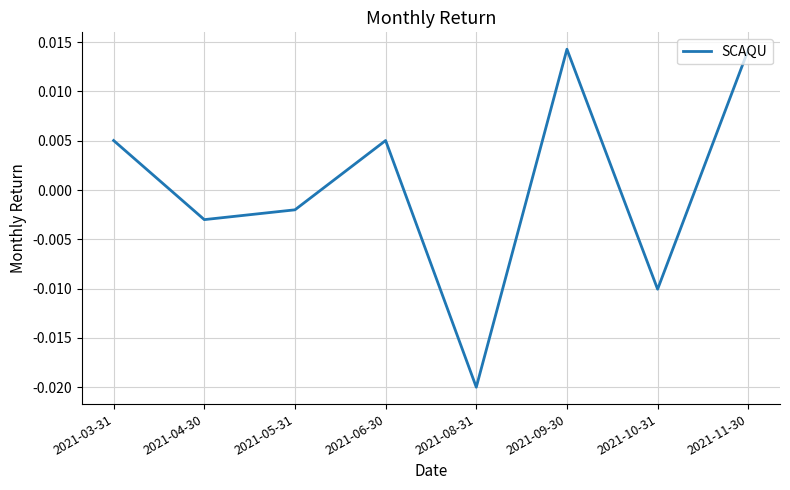

How many values are above zero?

4